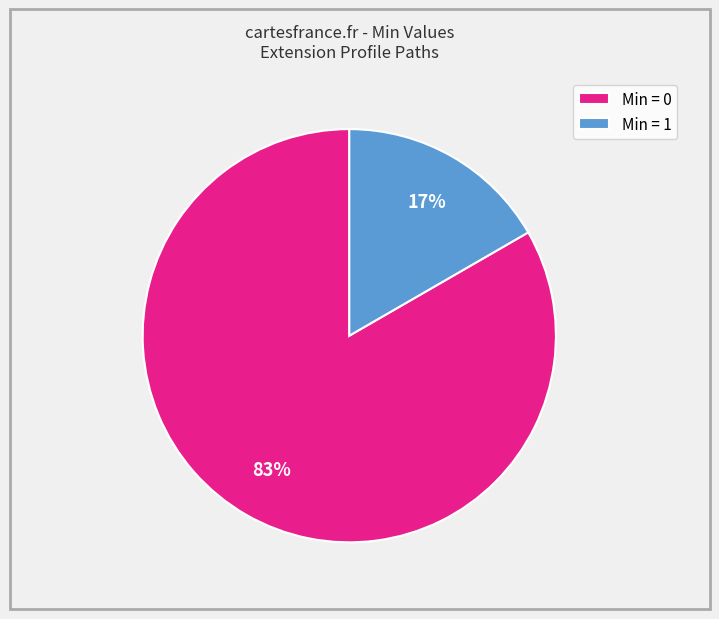

Rank the categories by value from highest to lowest.

Min = 0, Min = 1